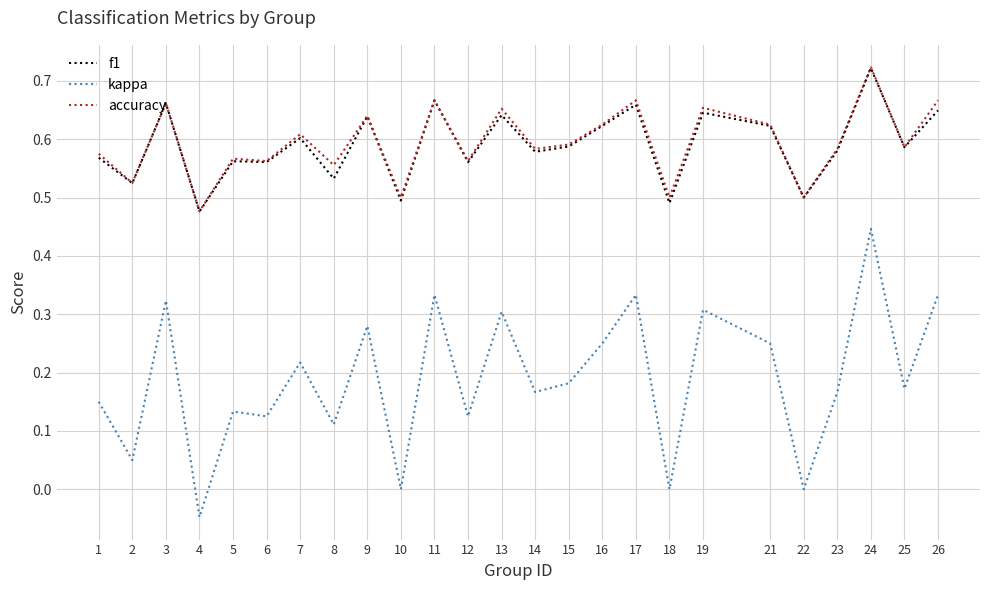

True or false: f1 and kappa cross at least once.

False